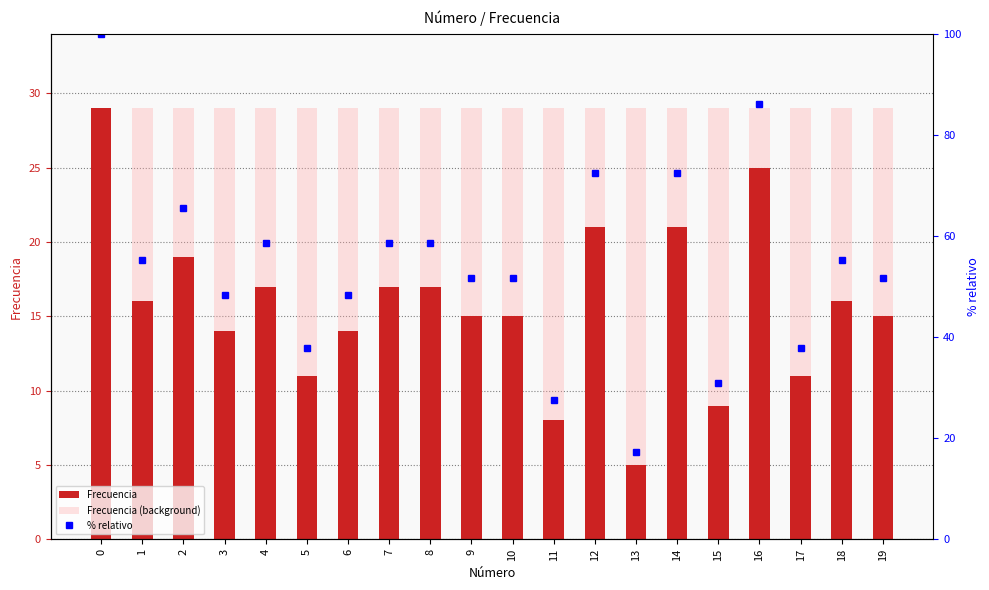

Is it true that % relativo equals 23.8 at 17?

False